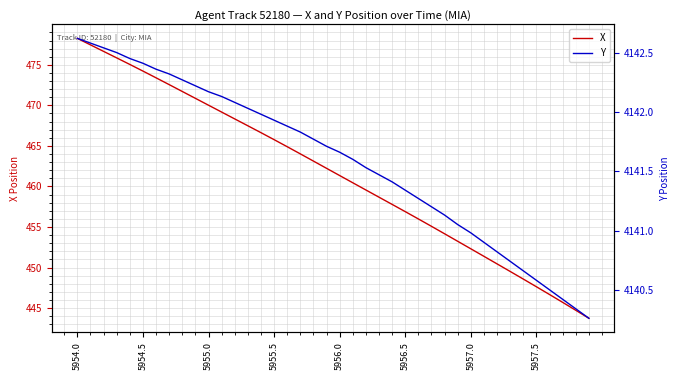

At how many categories does at least one series exceed 3354?

40